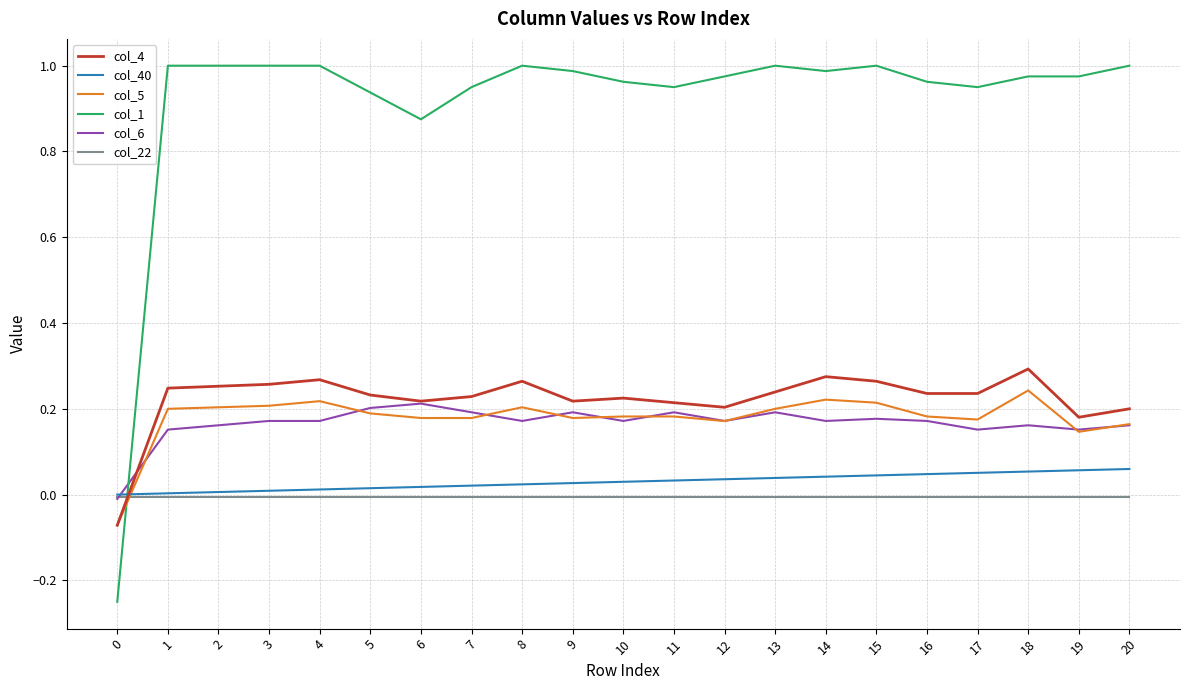

The col_1 series shows 1.0 at 4. True or false?

True